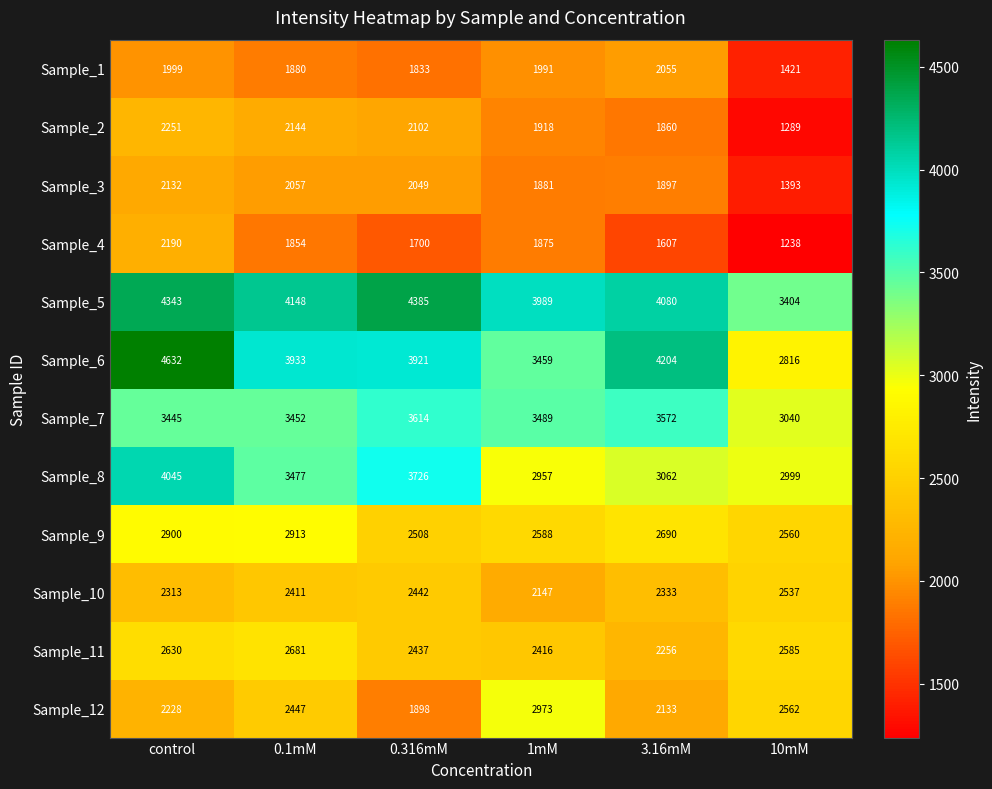

True or false: Sample_10 has a value of 2147 at 1mM.

True